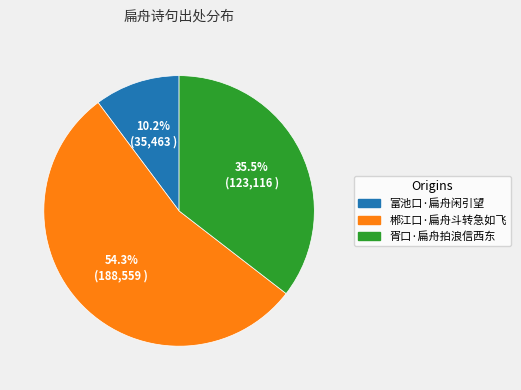

How many slices are in this pie chart?

3